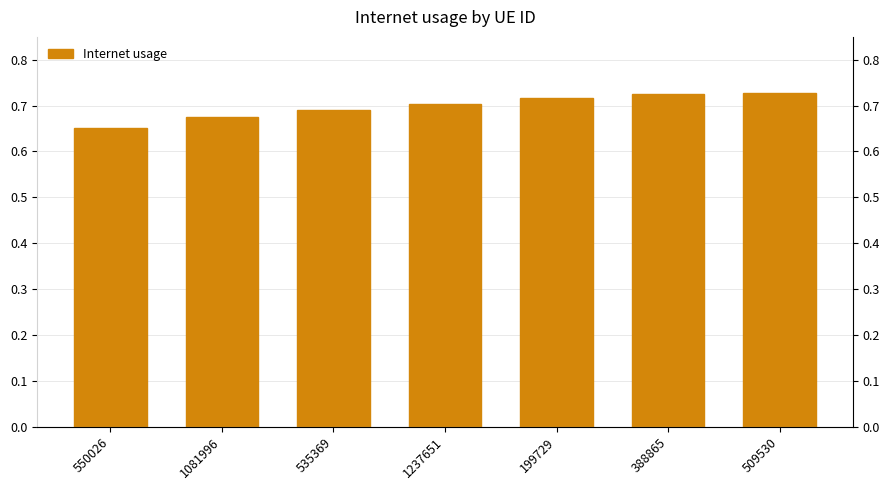

Are the bars grouped side by side (vs. stacked)?

No